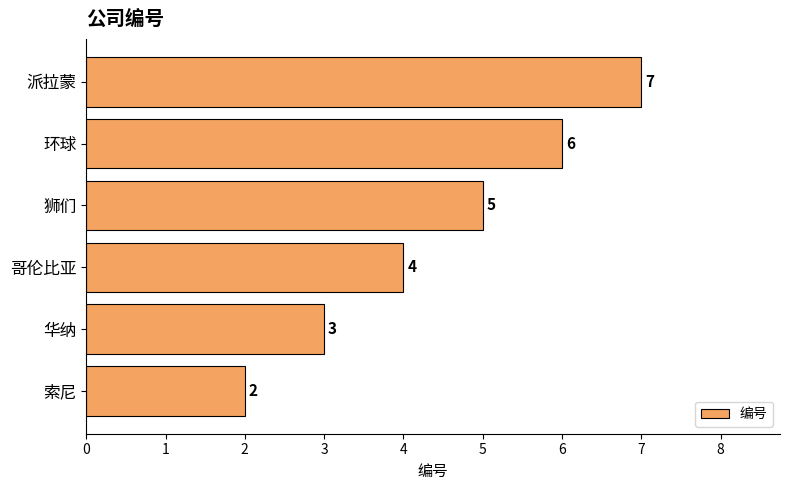

Reading bottom to top, transcribe all the data shown in this chart.

2	3	4	5	6	7